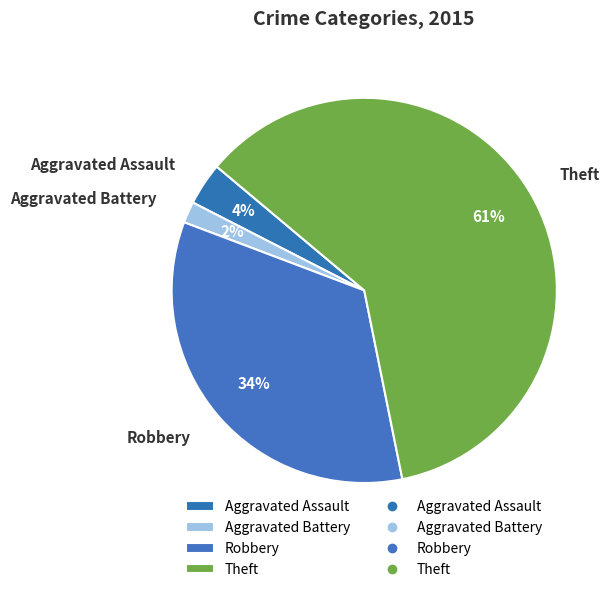

Between Theft and Aggravated Assault, which is larger?

Theft